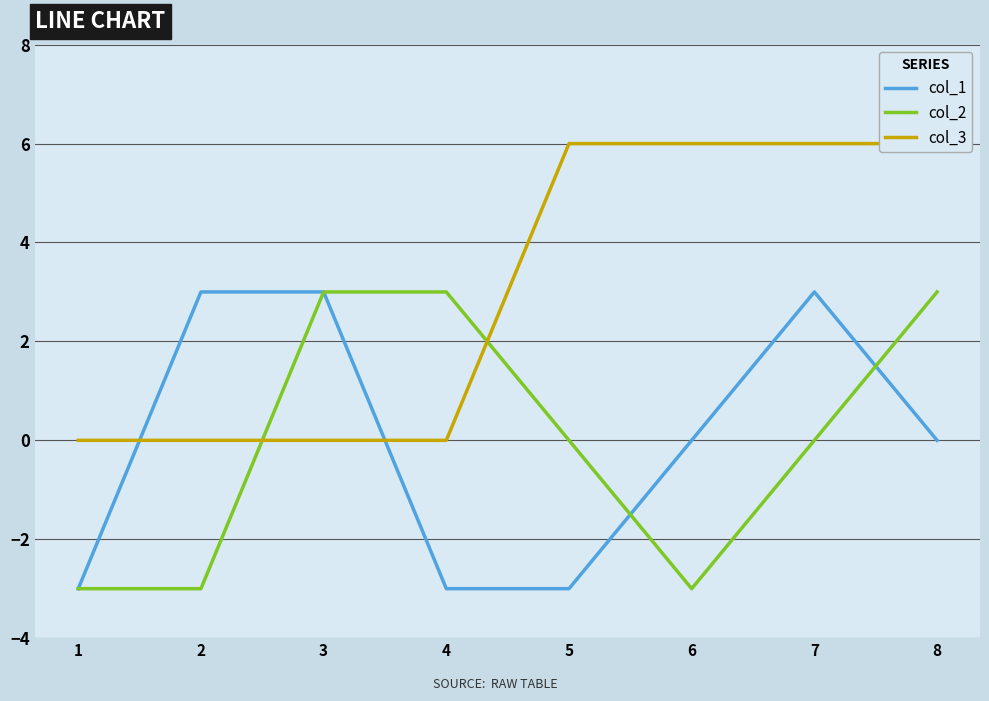

The value of col_3 at 6 is 6. True or false?

True